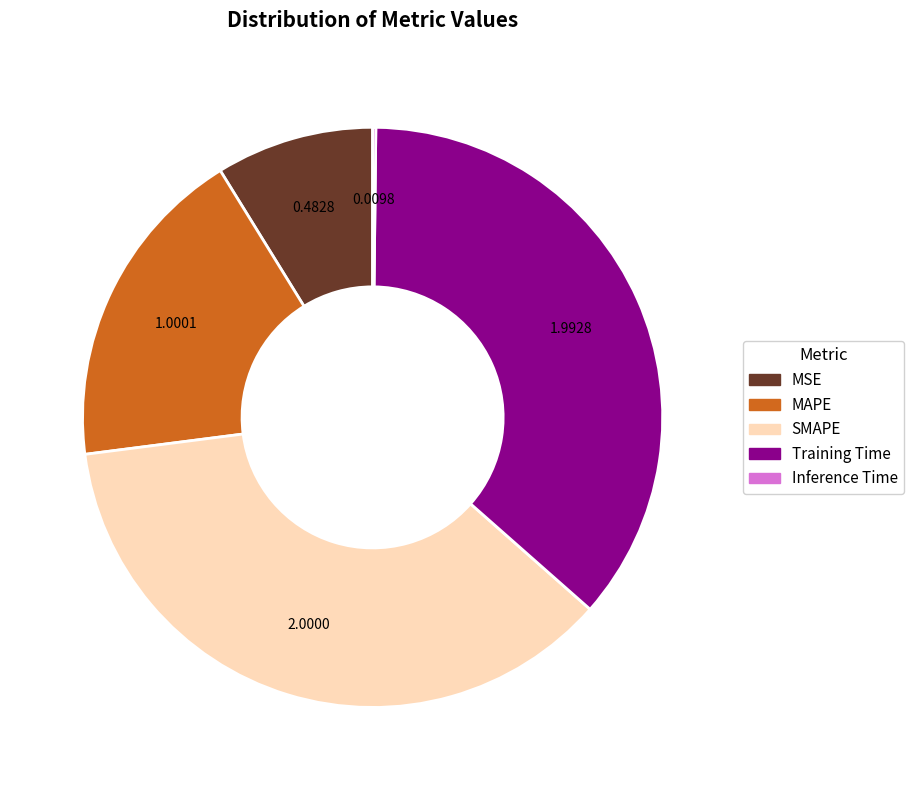

Between Training Time and MAPE, which is larger?

Training Time